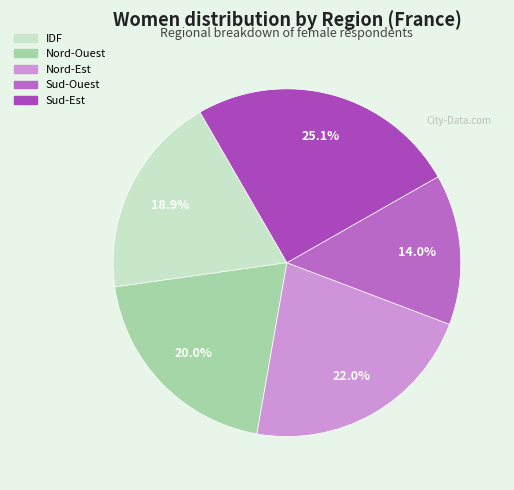

Rank the categories by value from highest to lowest.

Sud-Est, Nord-Est, Nord-Ouest, IDF, Sud-Ouest